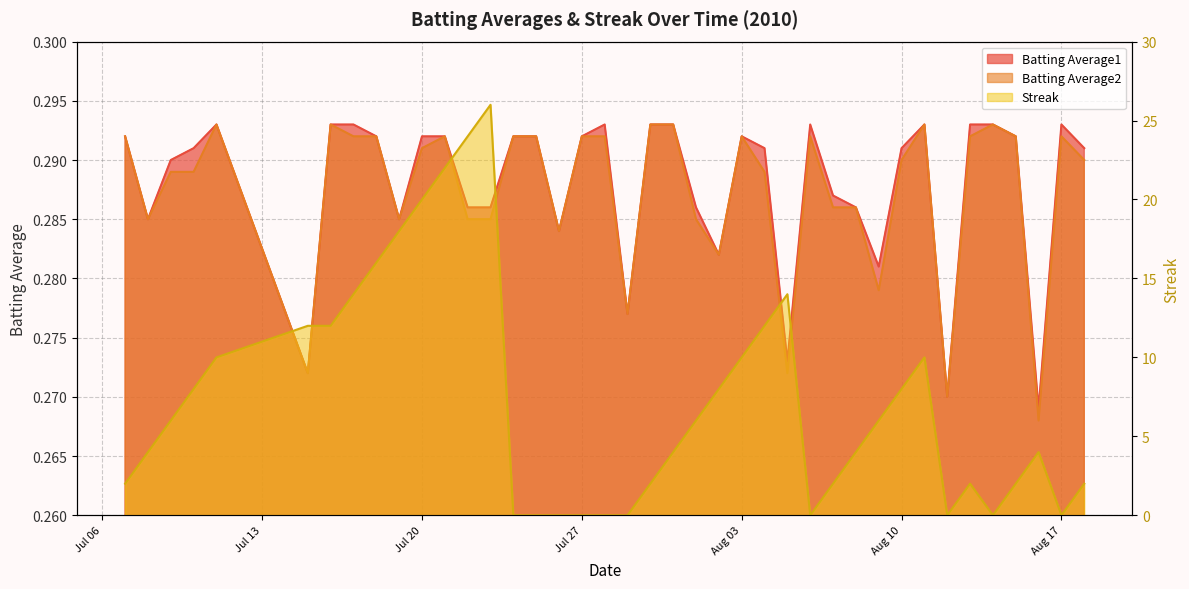

What is the label of the 8th point from the left?

2010-07-17